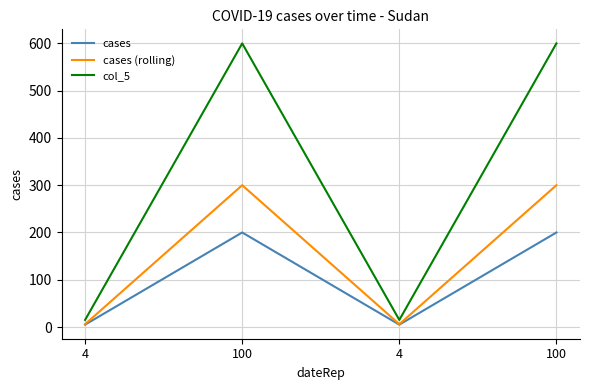

Where is the first local minimum for col_5?

4